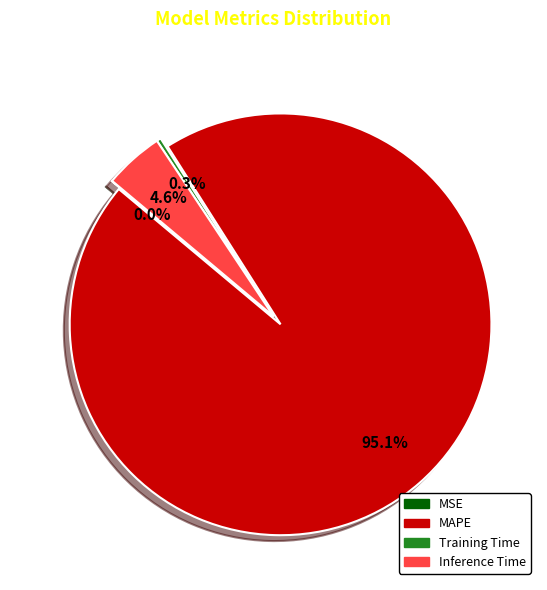

Which slice is the largest?

MAPE